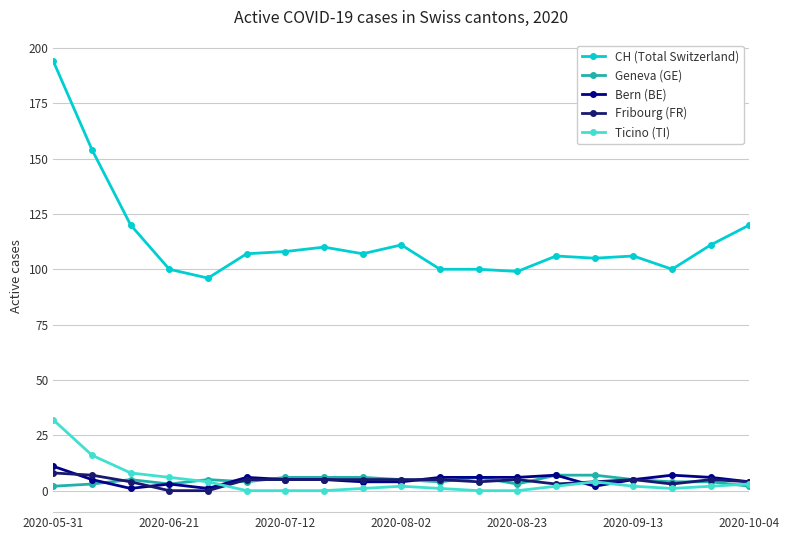

Does the chart have visible grid lines?

Yes